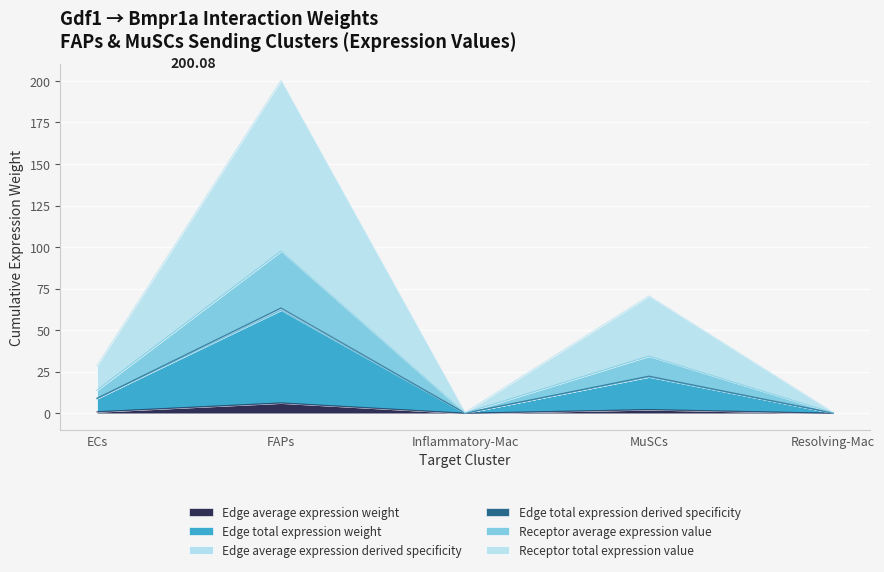

True or false: Receptor average expression value and Edge total expression weight cross at least once.

False